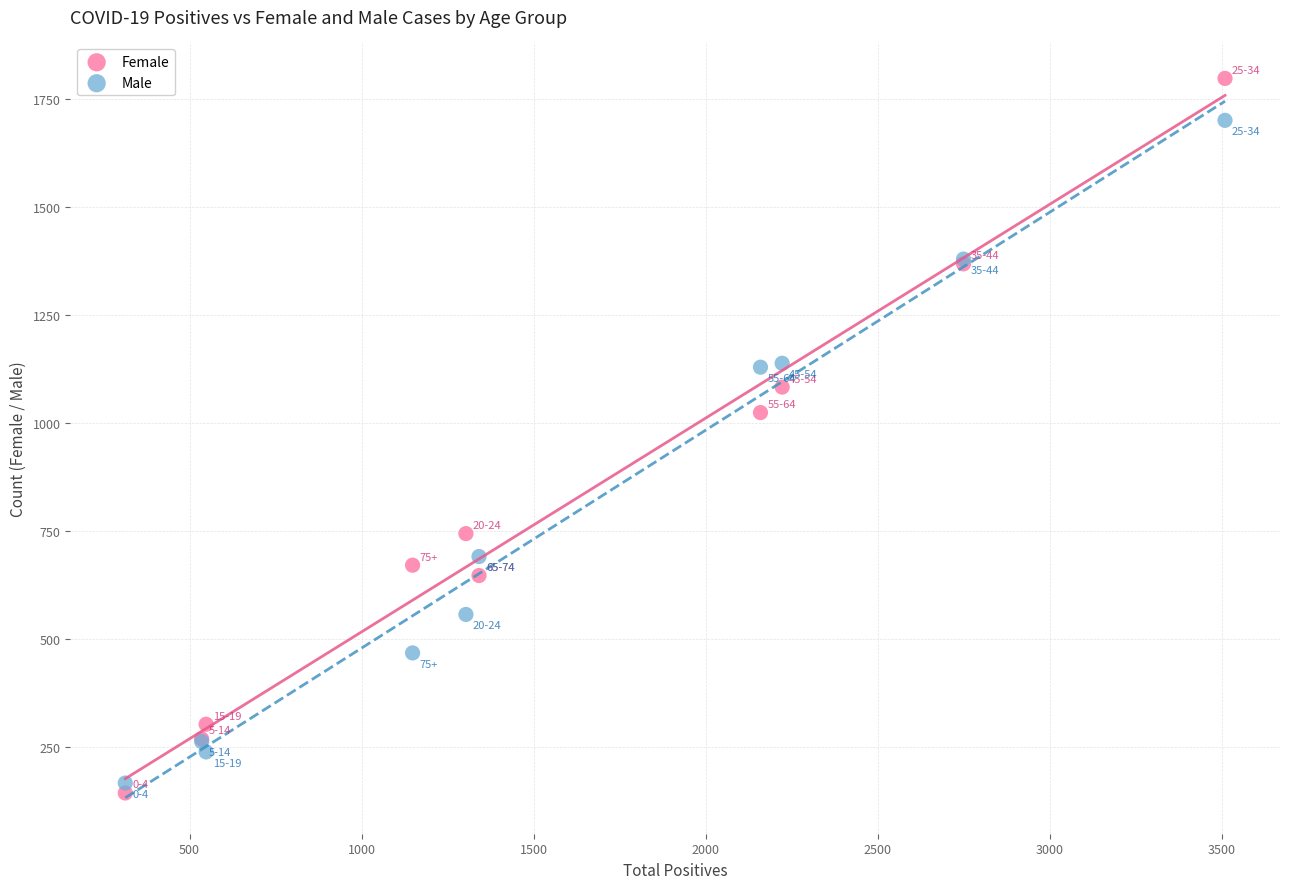

Which series has the largest Y range (max minus min)?

Female